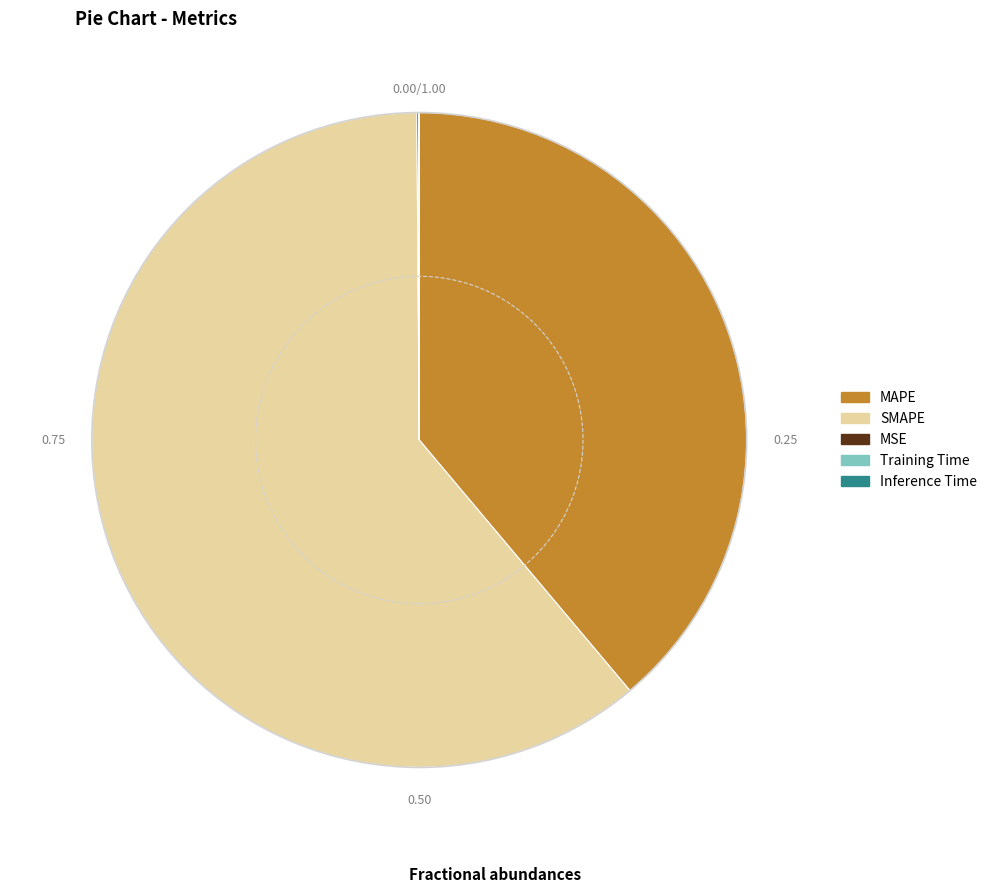

Which slice is the largest?

SMAPE